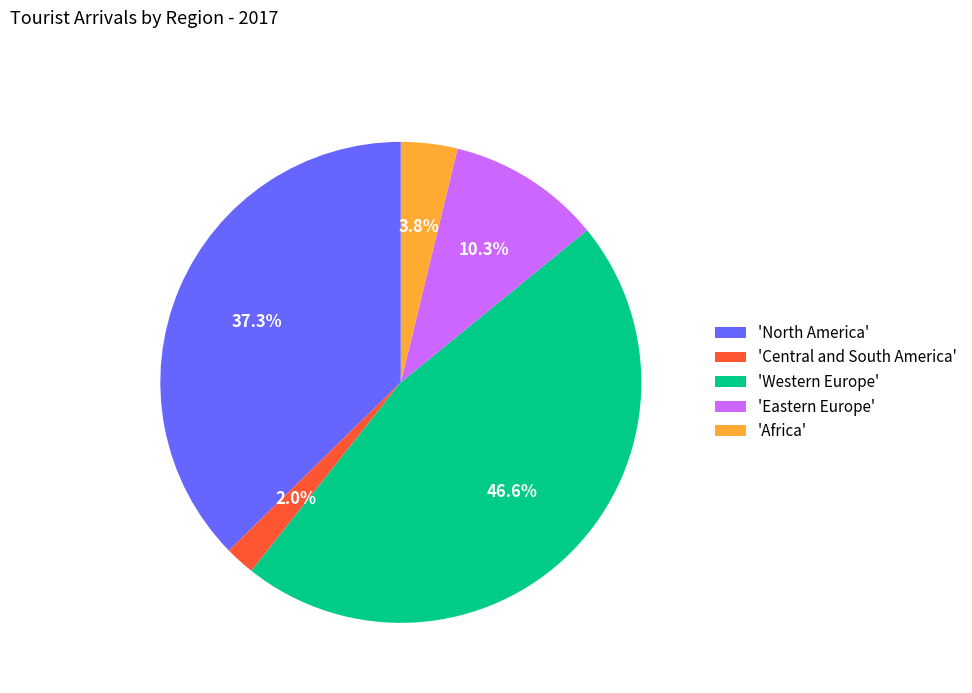

Does 'Western Europe' represent more than half of the total?

No